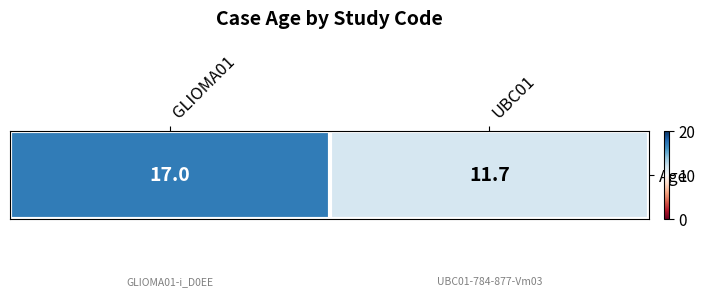

What is the ratio of the value at UBC01 to the value at GLIOMA01?

0.7